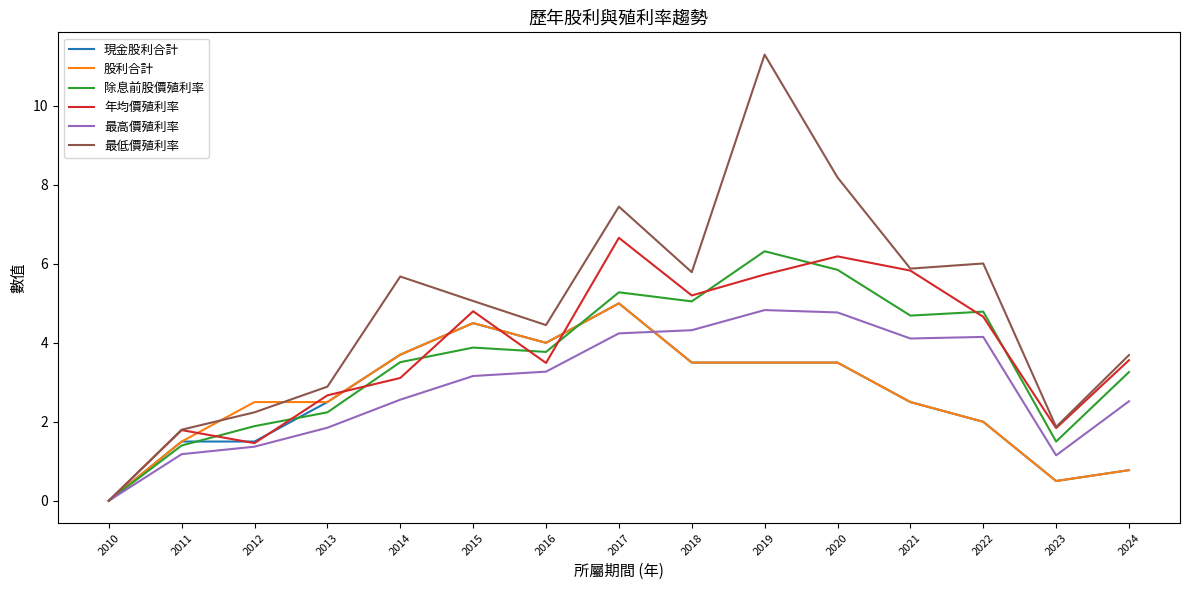

What is the difference between the maximum and minimum values in the 股利合計 series?

5.0